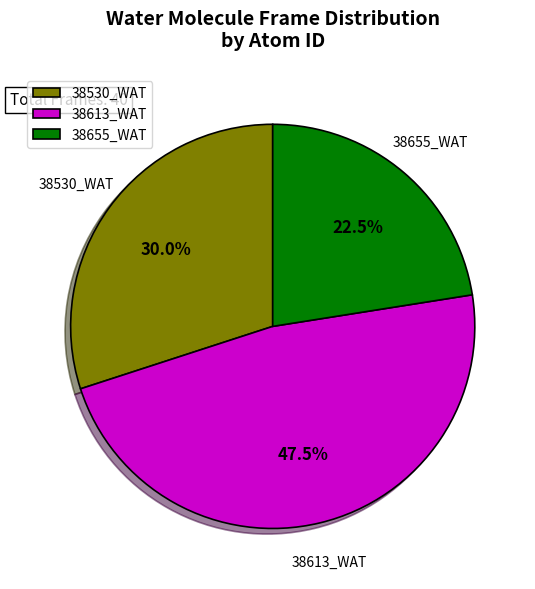

Approximately how many times larger is the value at 38530_WAT compared to 38613_WAT?

0.6